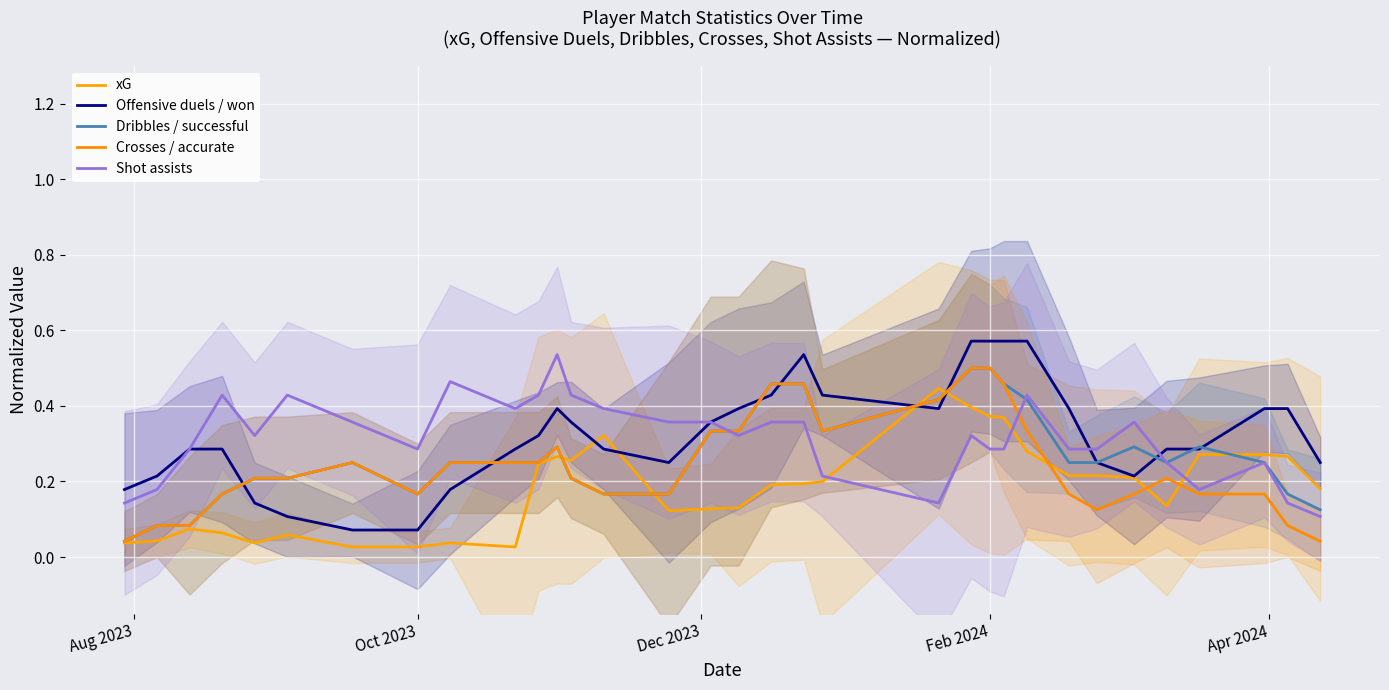

True or false: Offensive duels / won and xG intersect in this chart.

True